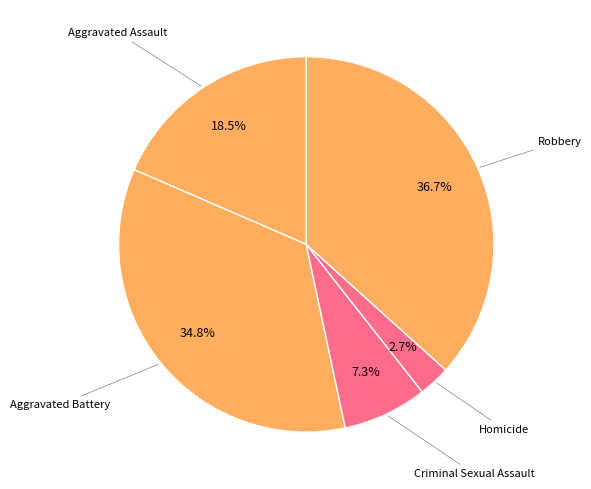

How many segments does this pie chart have?

5